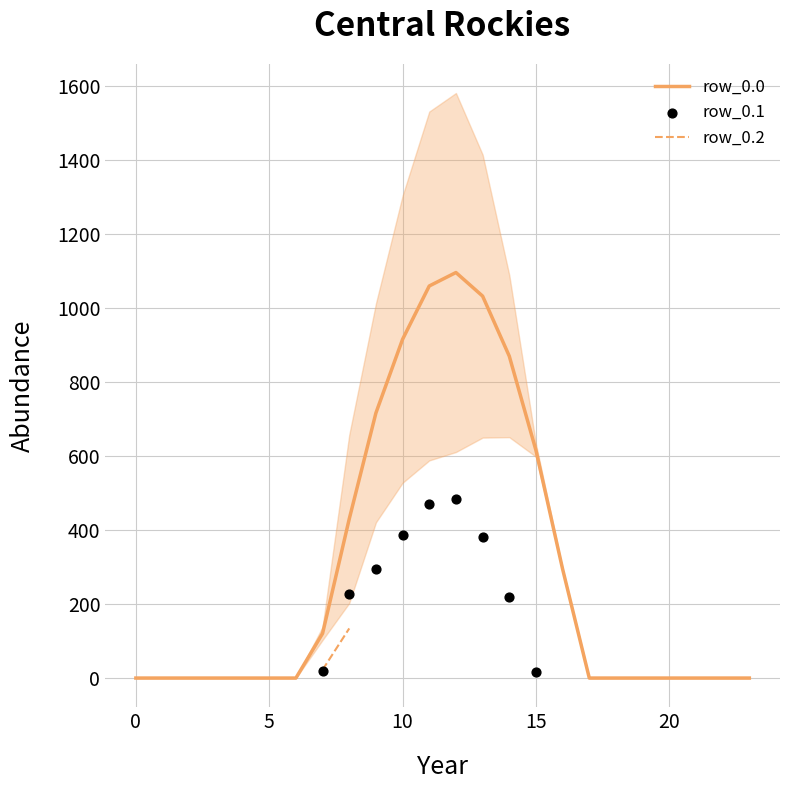

Which series reaches the maximum Y coordinate?

row_0.0